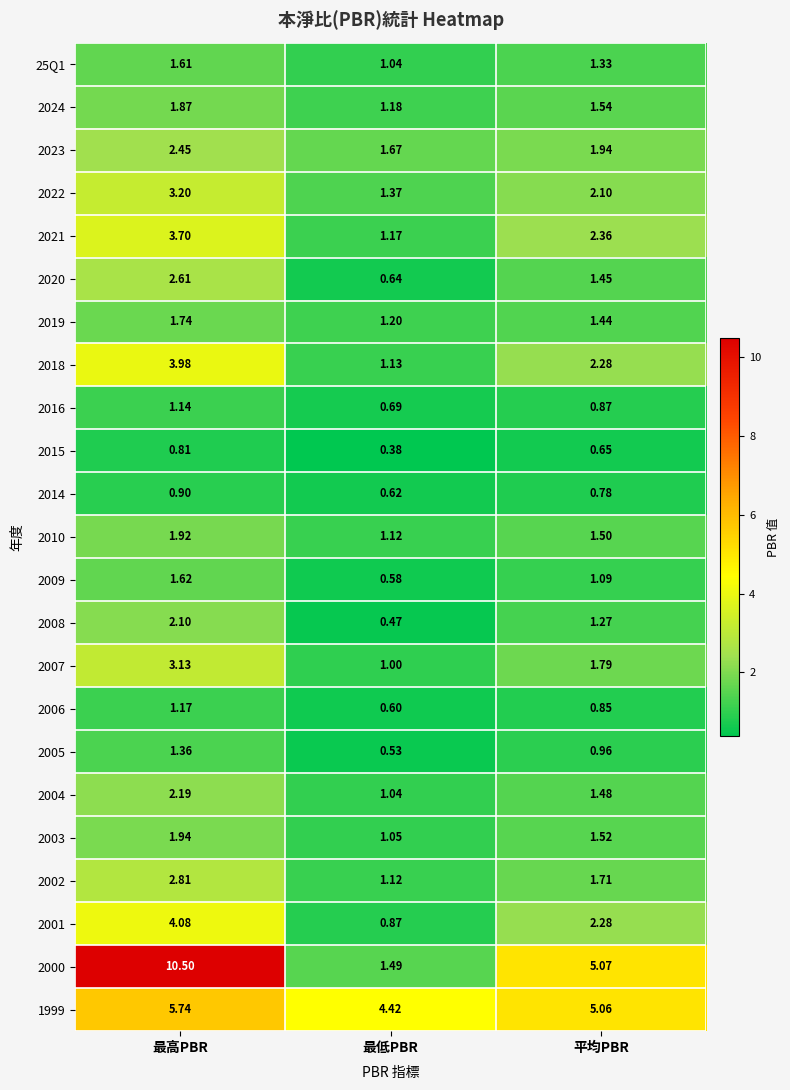

At 最高PBR, list the series in order from largest to smallest.

2000, 1999, 2001, 2018, 2021, 2022, 2007, 2002, 2020, 2023, 2004, 2008, 2003, 2010, 2024, 2019, 2009, 25Q1, 2005, 2006, 2016, 2014, 2015